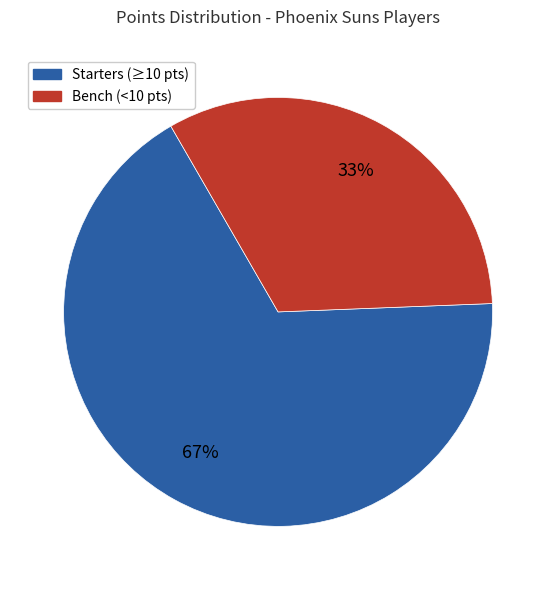

Is there a majority slice in this chart?

Yes